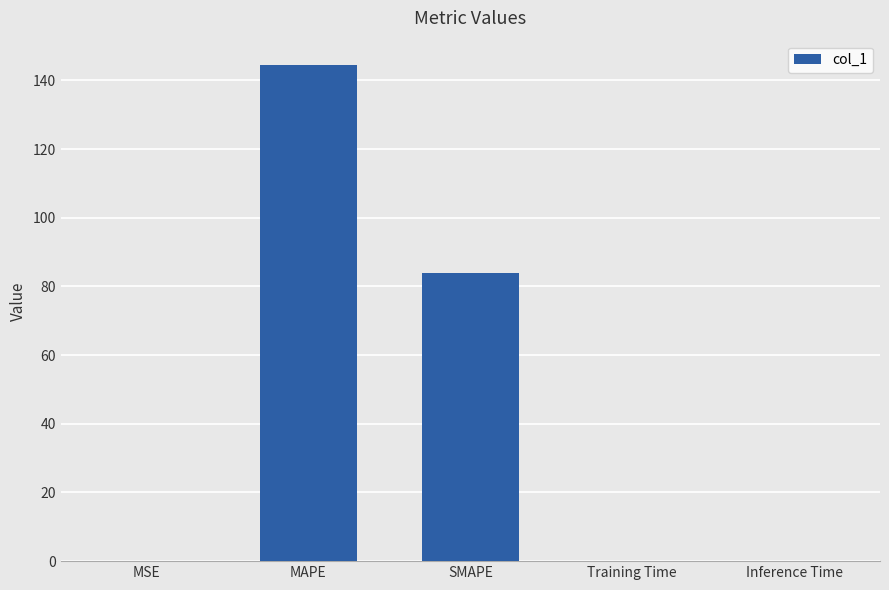

Between MSE and SMAPE, which is larger?

SMAPE